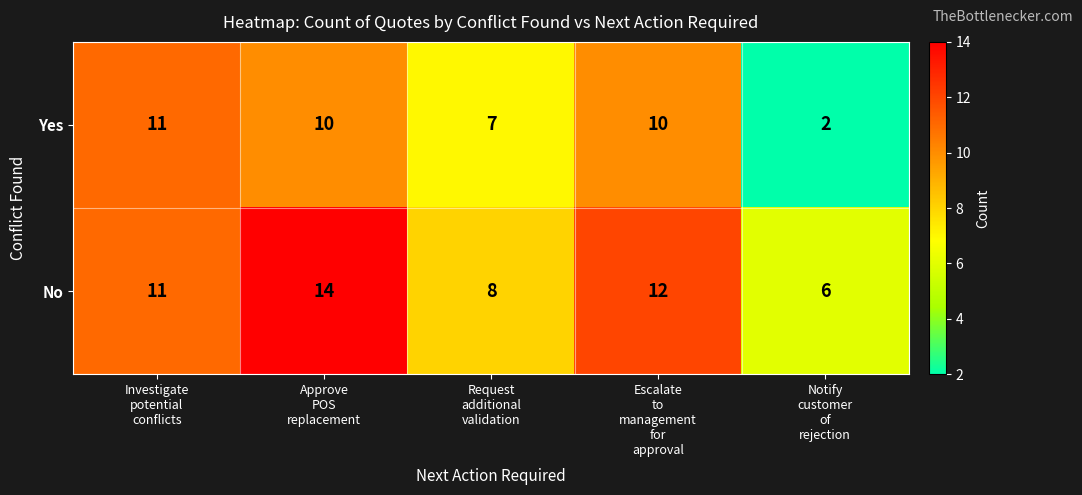

Count the No values in the range 8 to 12.

3